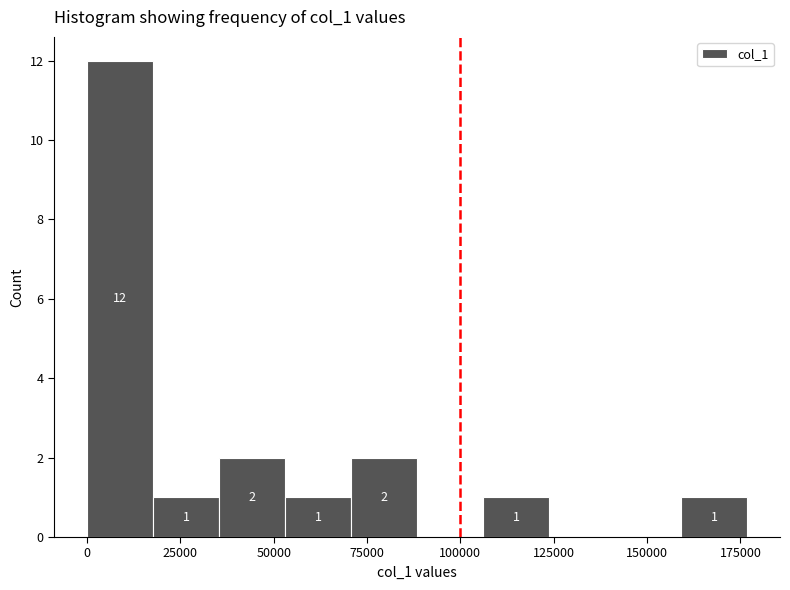

Around what value on the x-axis is the tallest bar? Give the approximate position of its centre, as read against the axis.

10000